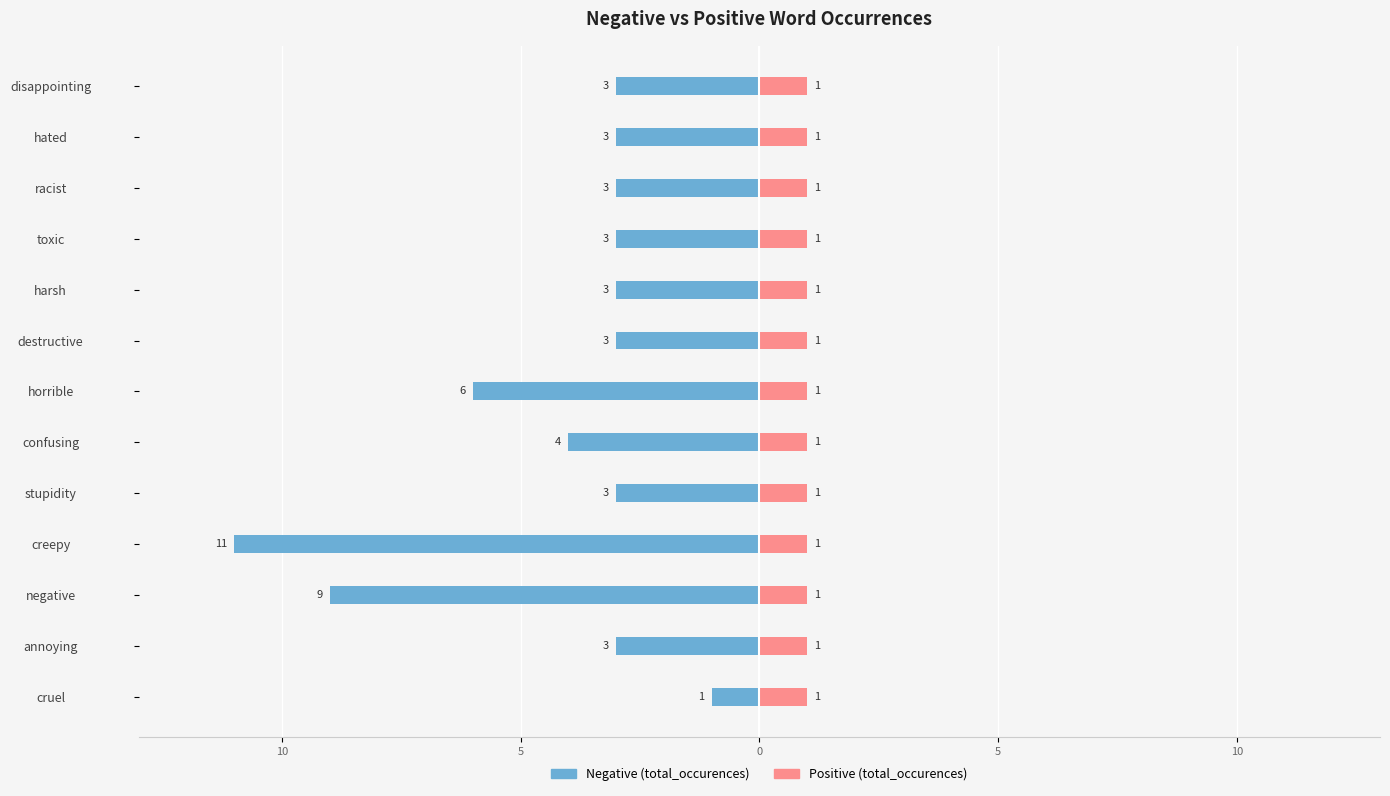

The Positive (total_occurences) series shows 0.2 at 11. True or false?

False